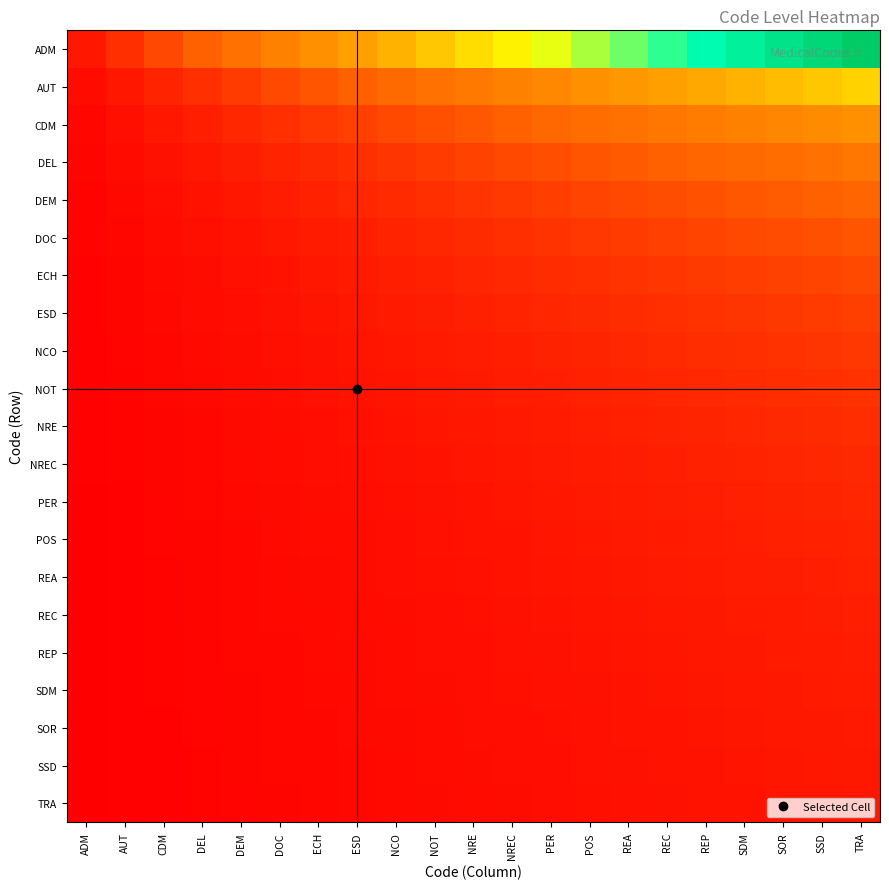

Which series has the largest total across all categories?

ADM